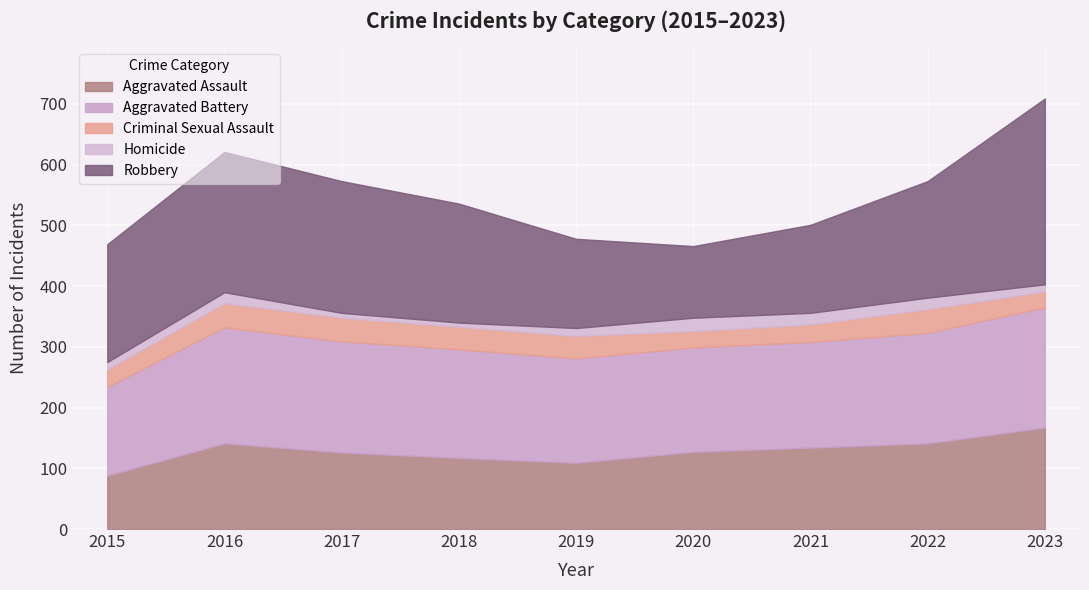

At which category does Criminal Sexual Assault reach its first local valley?

2020